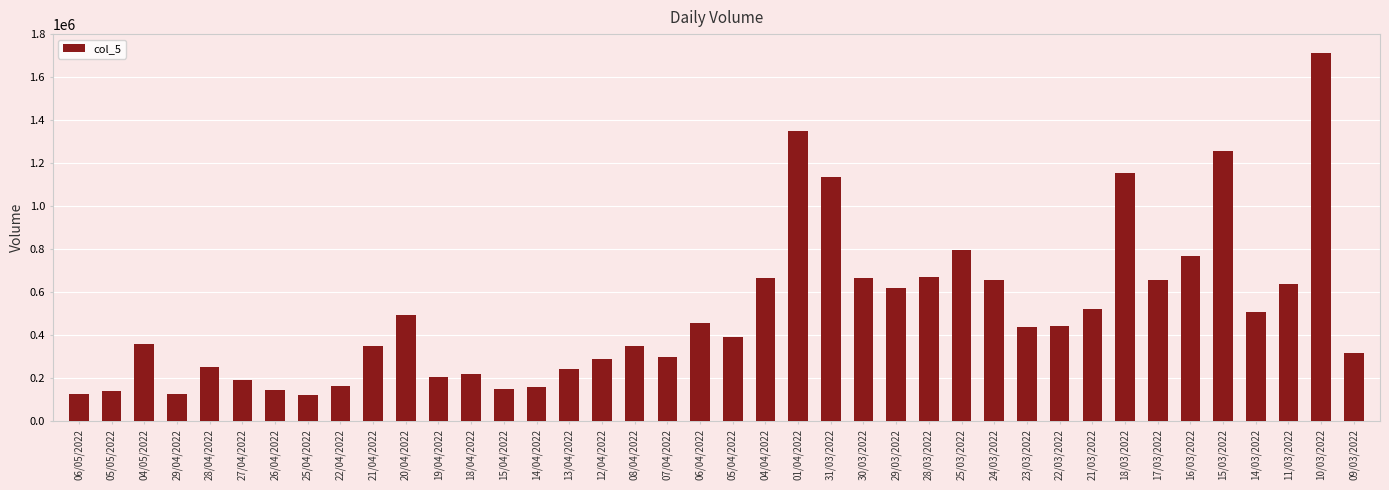

Is it true that the value at 20/04/2022 is 145991?

False